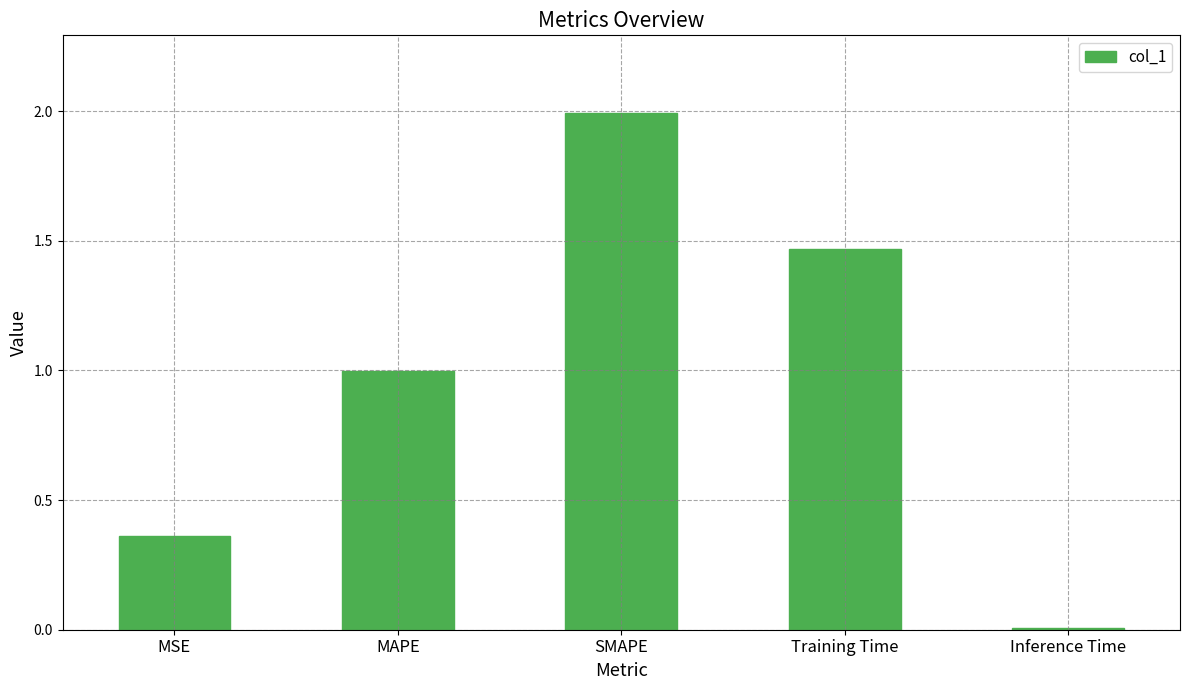

What is the label of the 2nd bar from the right?

Training Time